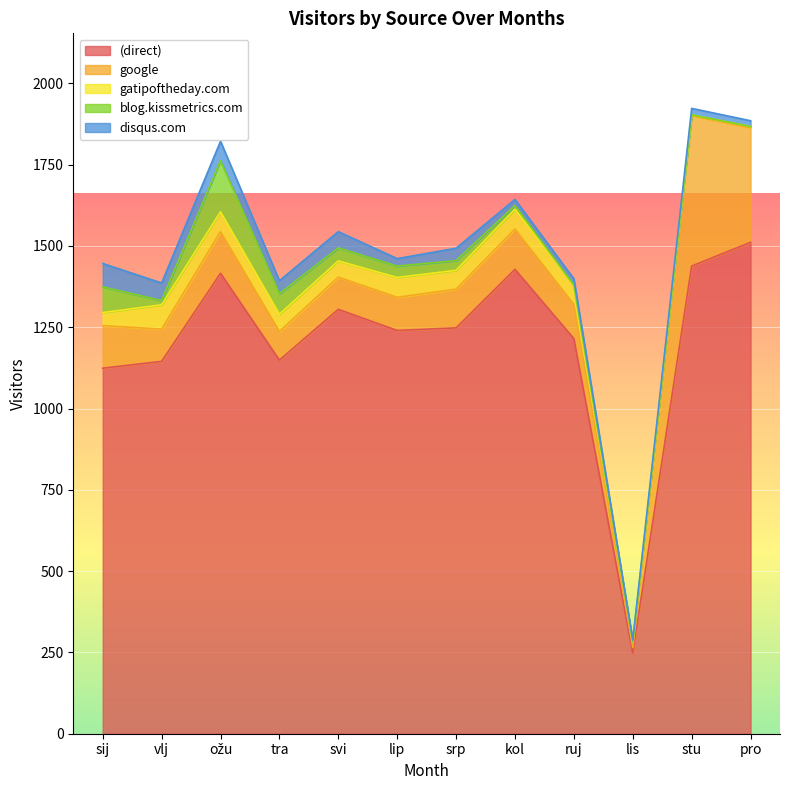

Does the chart display data point markers on the line(s)?

No